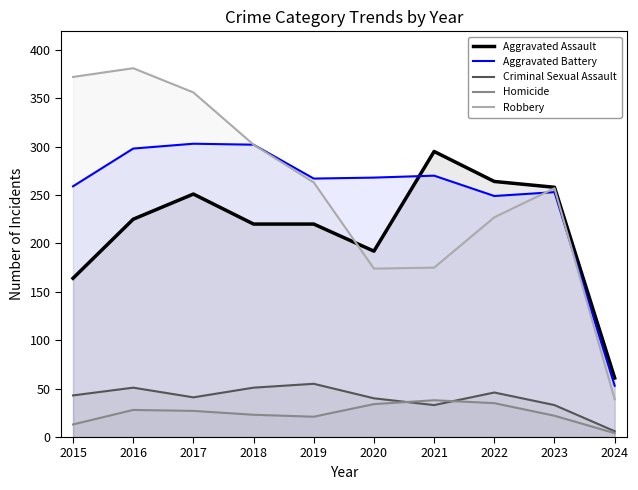

At which label does Aggravated Battery reach its minimum?

2024